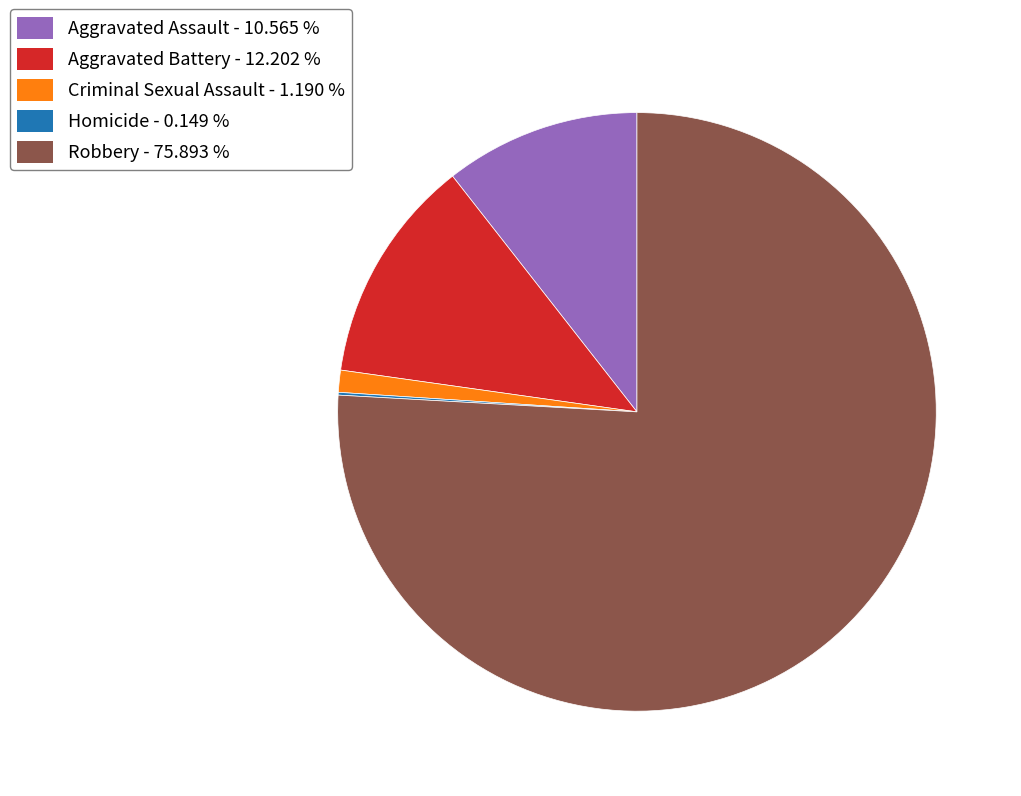

Which category has the biggest portion of the pie?

Robbery